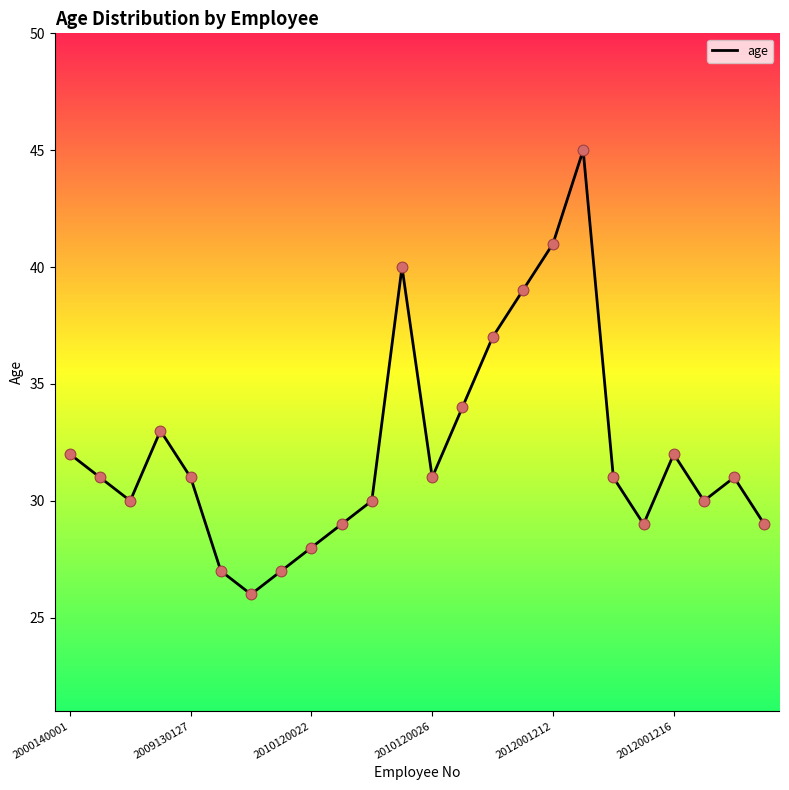

What is the maximum value shown in the chart?

45